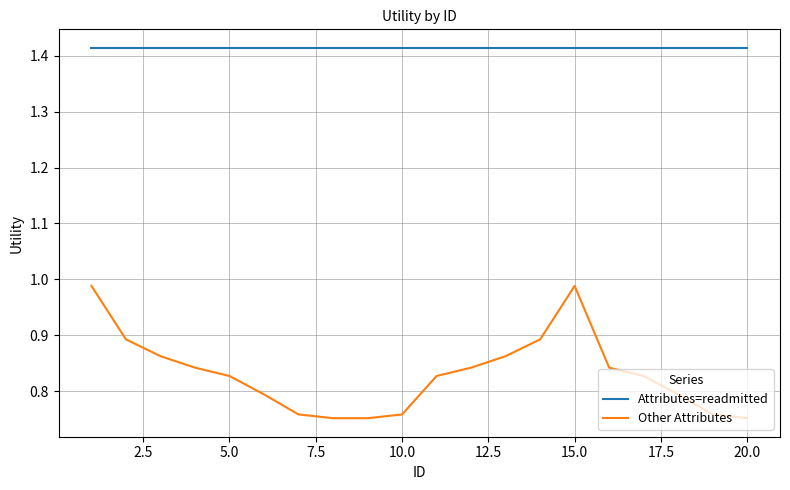

Which series has the largest total across all categories?

Attributes=readmitted